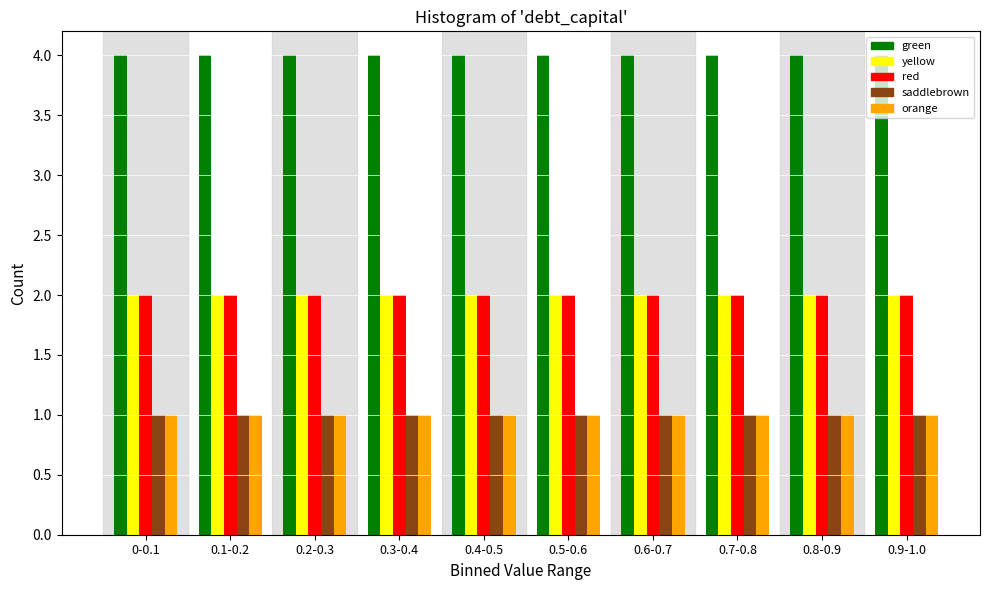

Which series has the largest total across all categories?

green